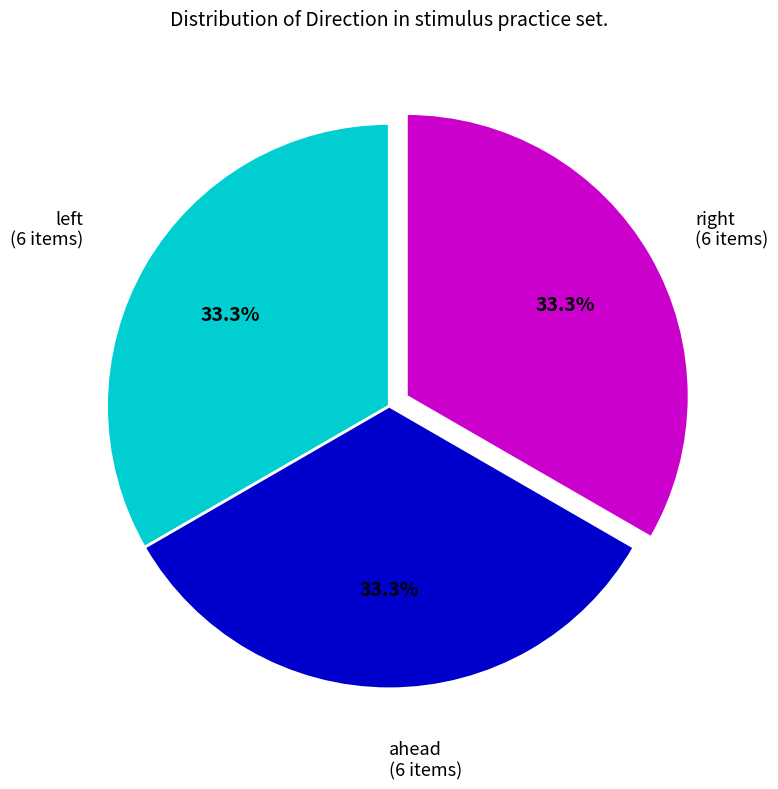

Count the number of slices in the pie.

3